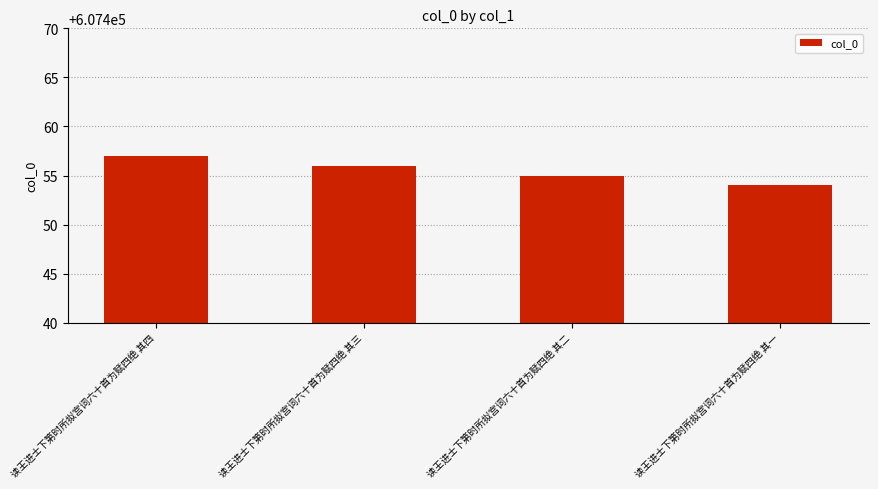

Reading right to left, list all the values displayed in this chart.

607454	607455	607456	607457